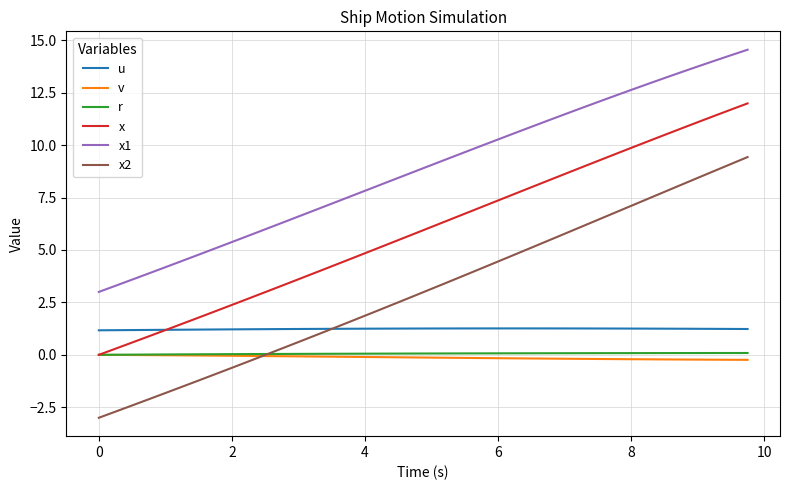

What is the smallest value displayed?

-3.0